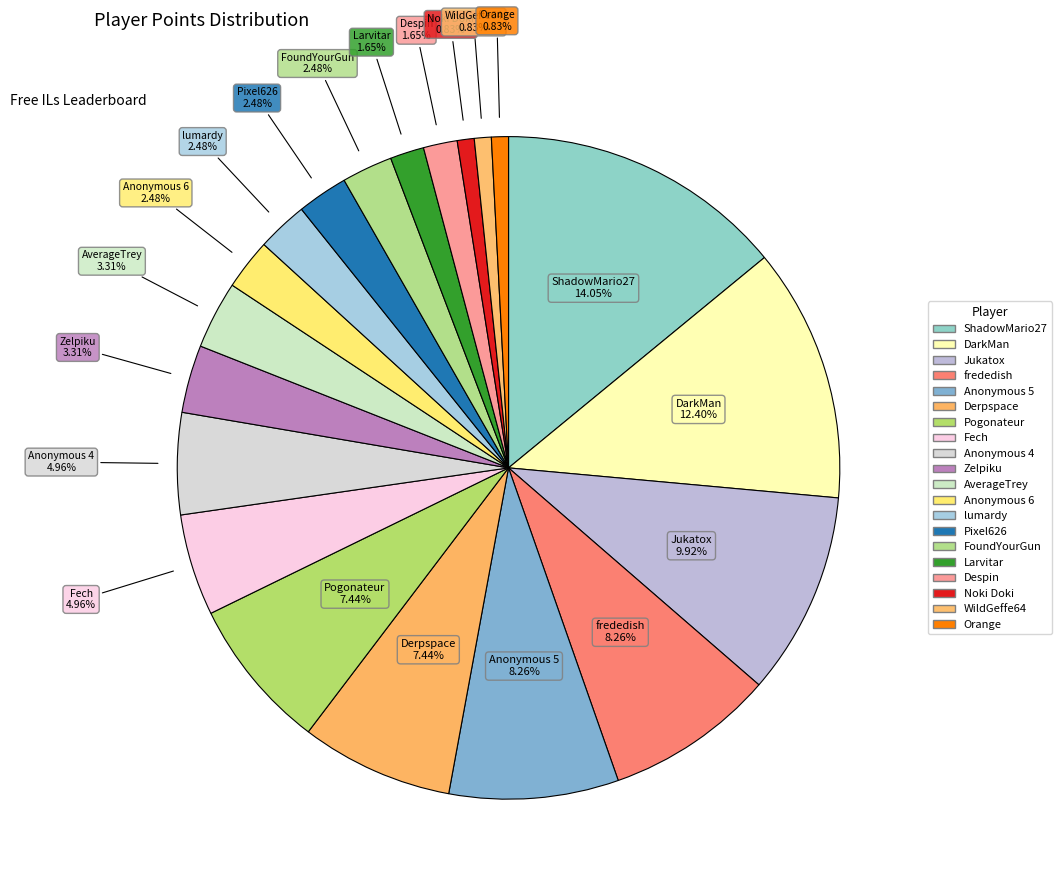

How many slices are in this pie chart?

20